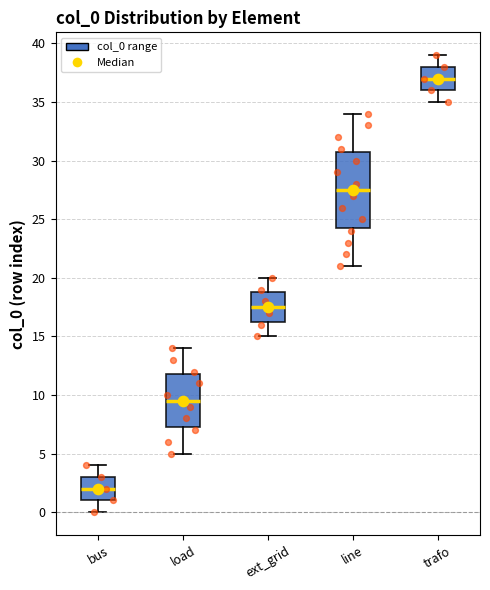

Which box has the highest median line?

trafo